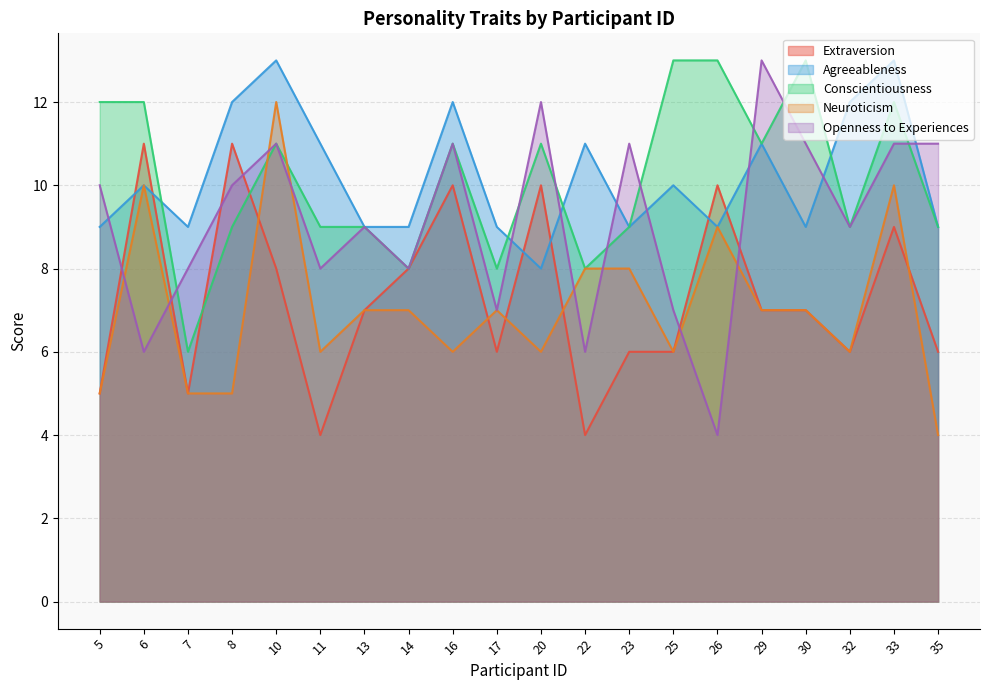

What is the value of the Extraversion point at the 8th from the left?

8